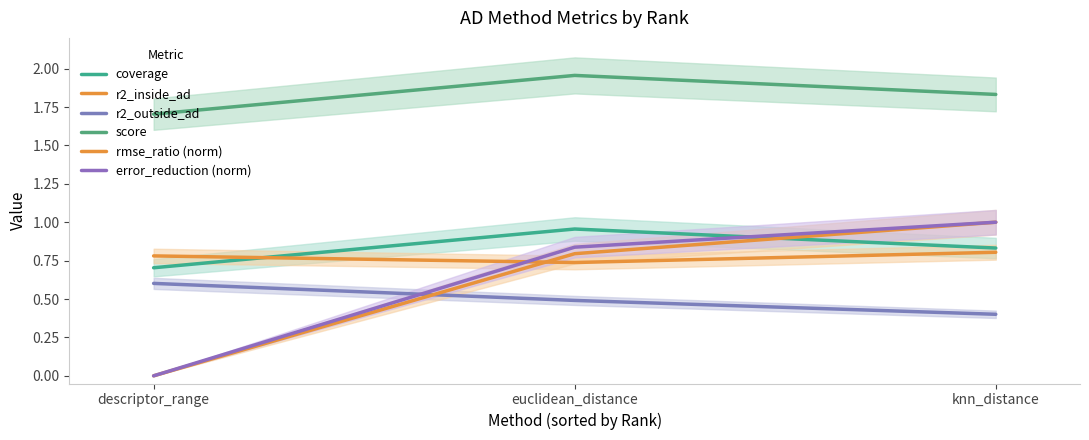

True or false: r2_outside_ad has a value of 0.9 at descriptor_range.

False